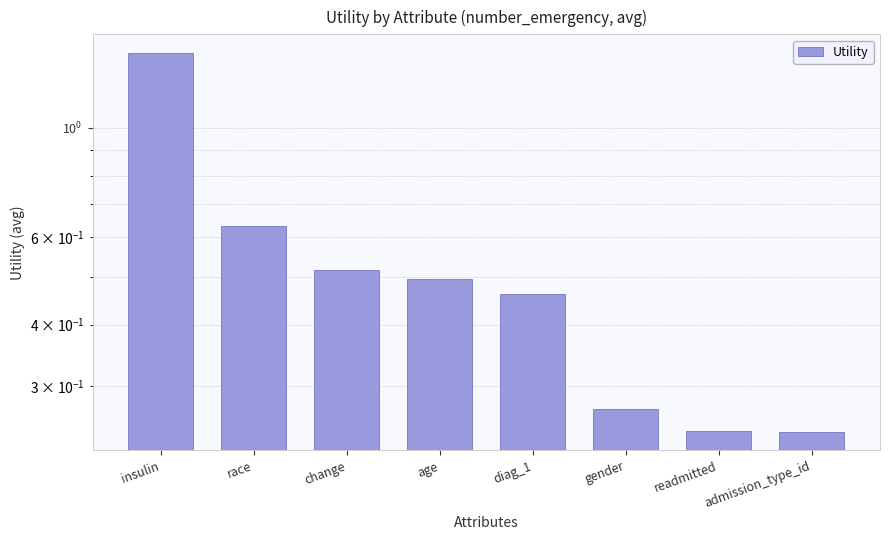

Between gender and insulin, which is larger?

insulin